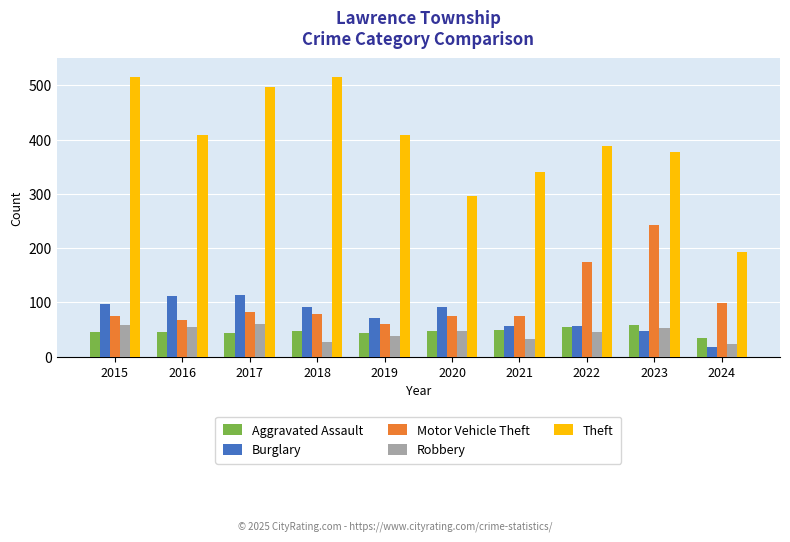

Which series has the largest total across all categories?

Theft